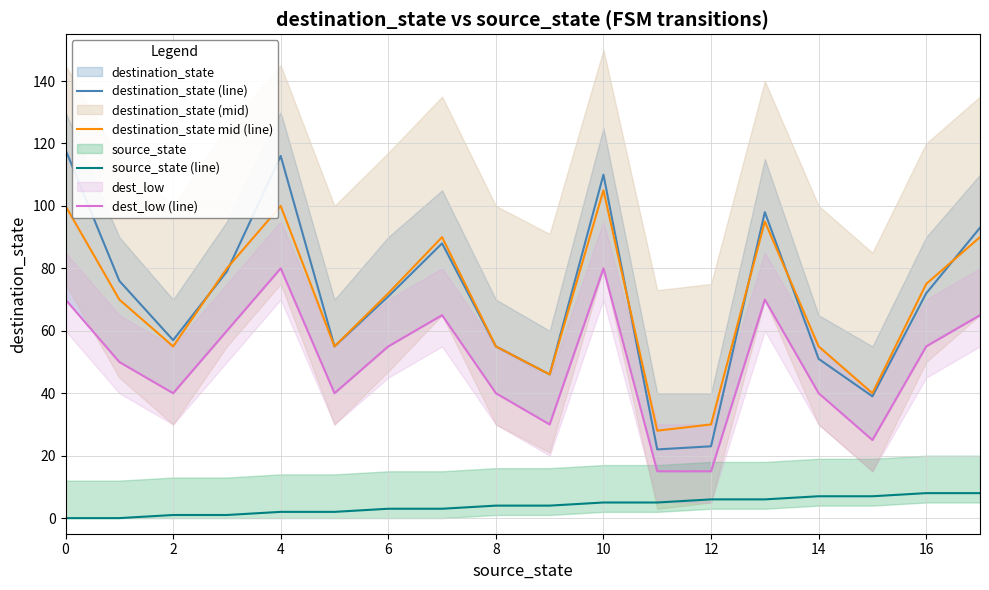

True or false: destination_state (line) and source_state (line) cross at least once.

False